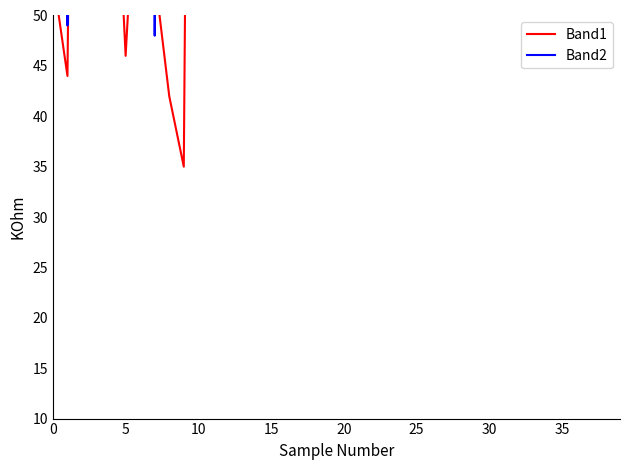

Is it true that Band1 equals 23 at 40?

False